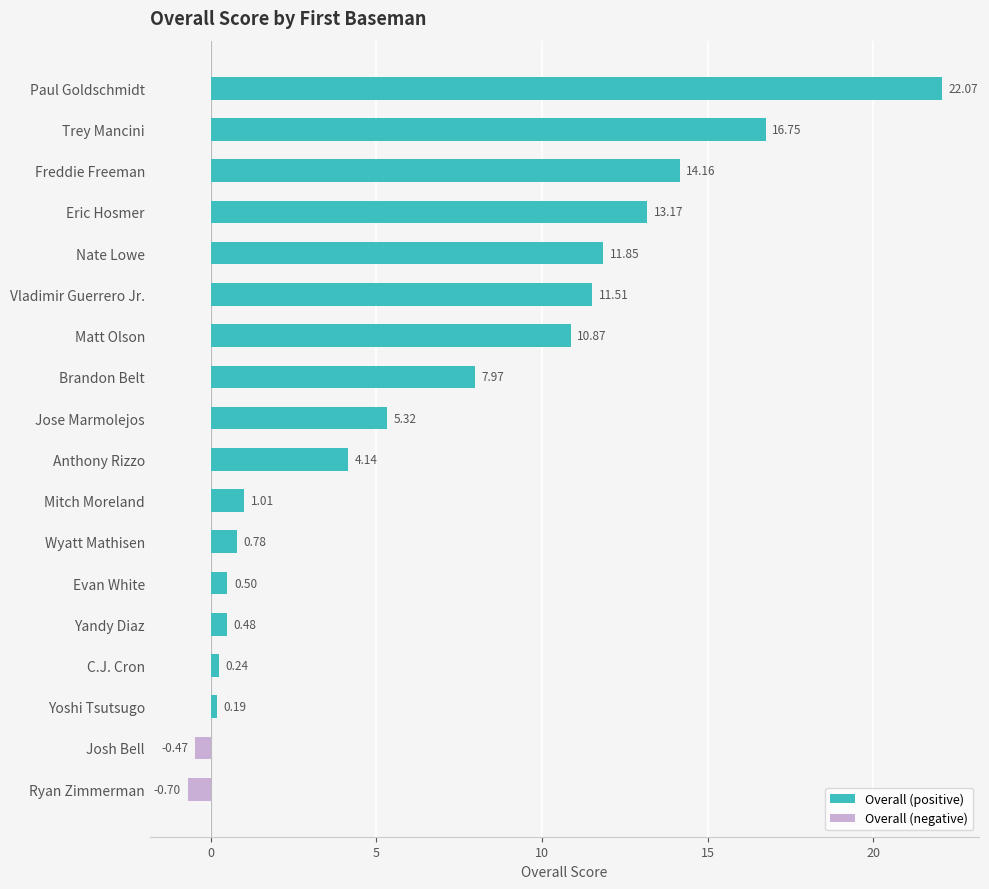

Rank the series by their maximum value, from lowest to highest.

Overall (negative), Overall (positive)